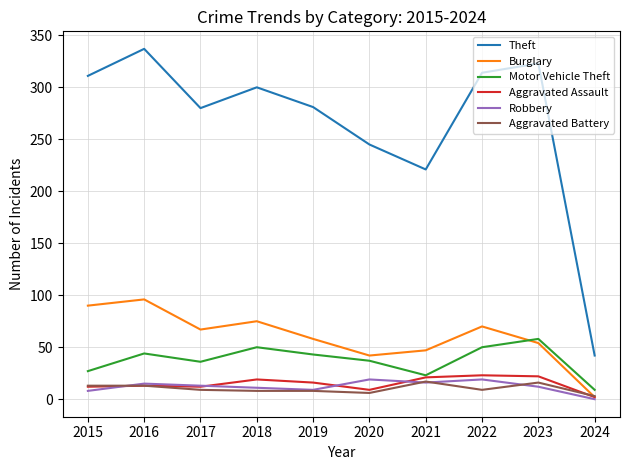

True or false: Motor Vehicle Theft and Theft intersect in this chart.

False